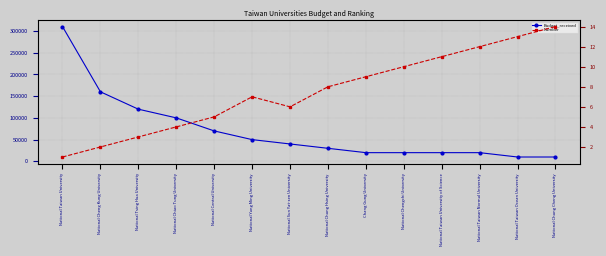

What is the difference between the second highest and second lowest values in the Number series?

11